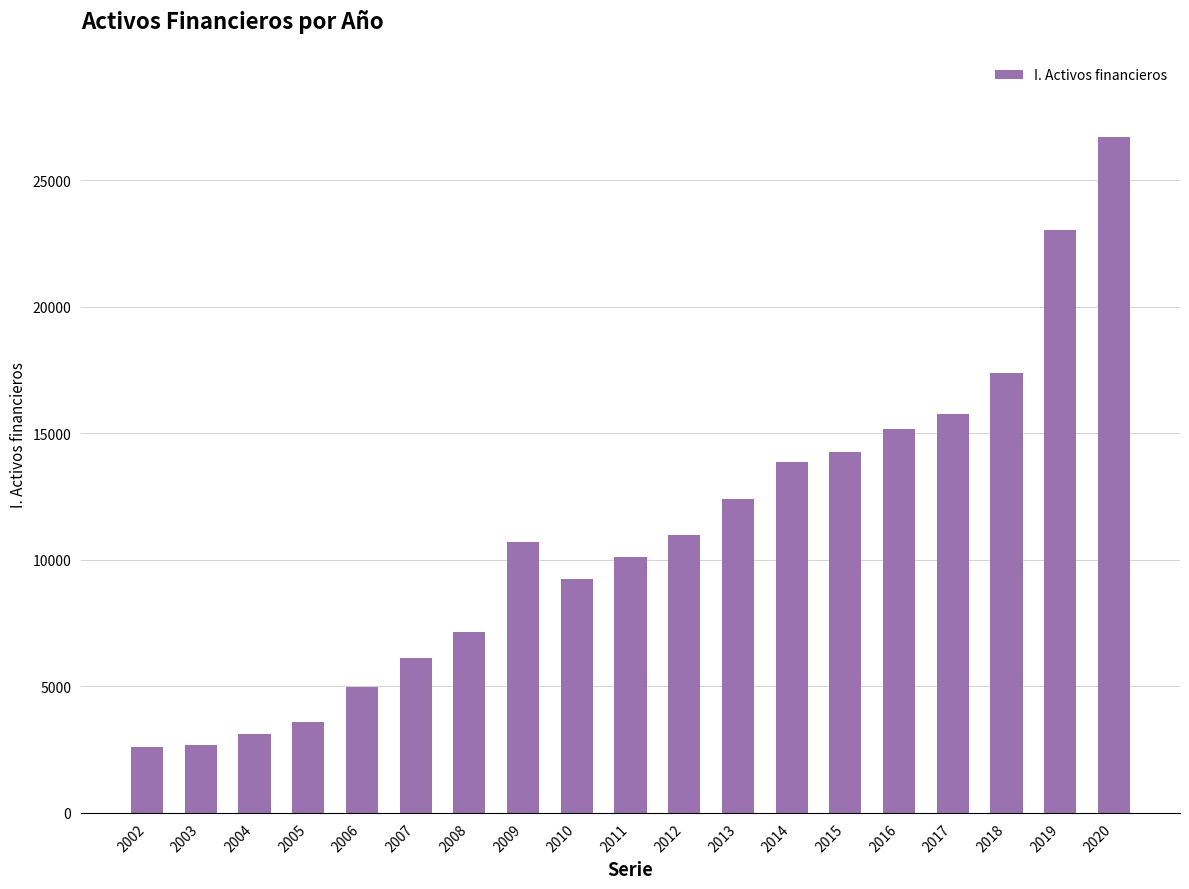

What is the value of the 16th bar from the left?

15771